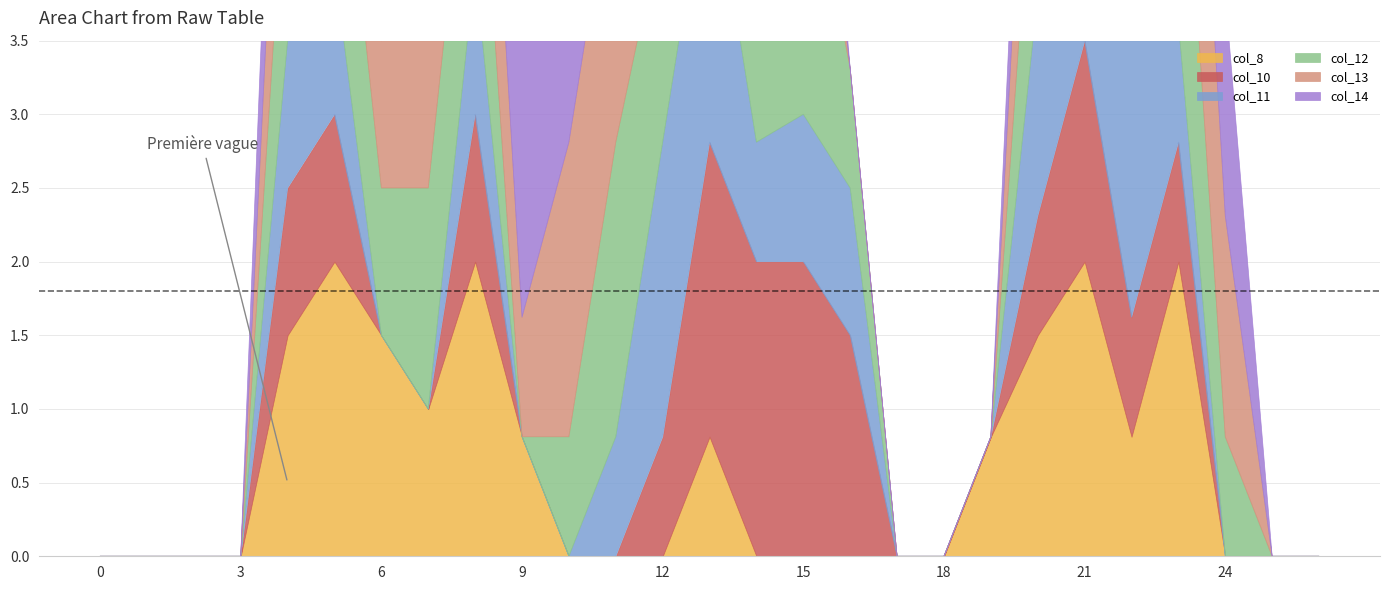

How many interior local valleys does the col_14 series have?

3